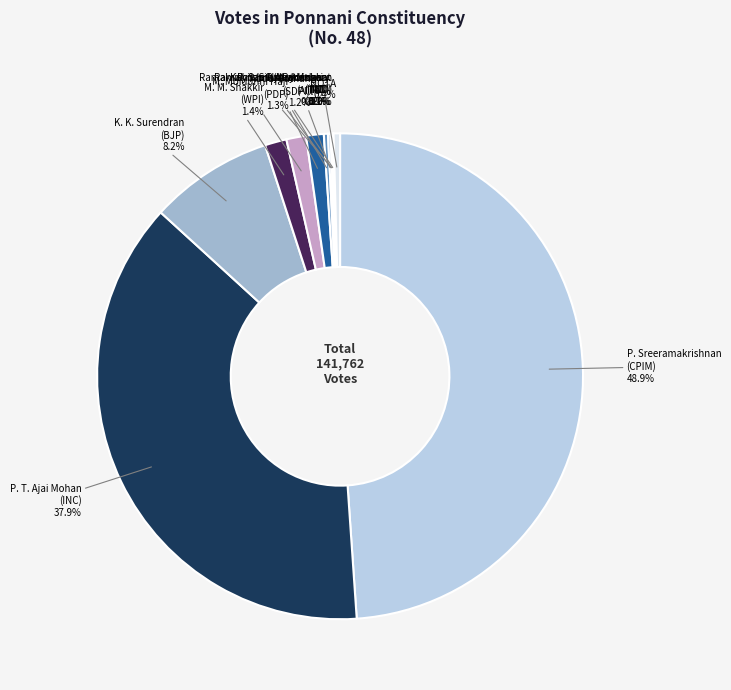

Between NOTA and M. Moidunni Haji (PDP), which is larger?

M. Moidunni Haji (PDP)